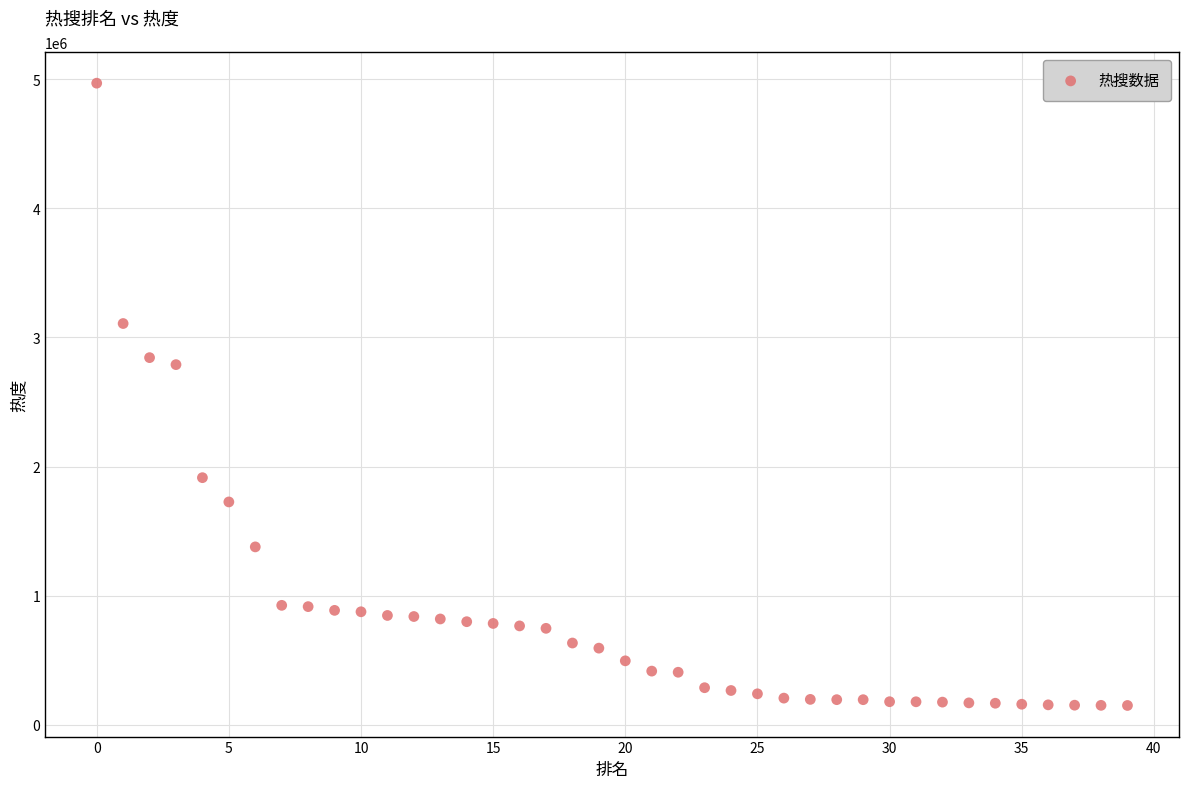

What Y value in the scatter plot is closest to 2559316?

2789359